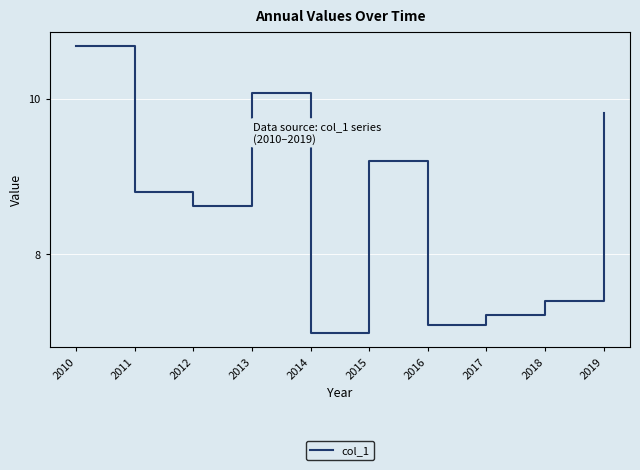

The value at 2017 is 7.2. True or false?

True